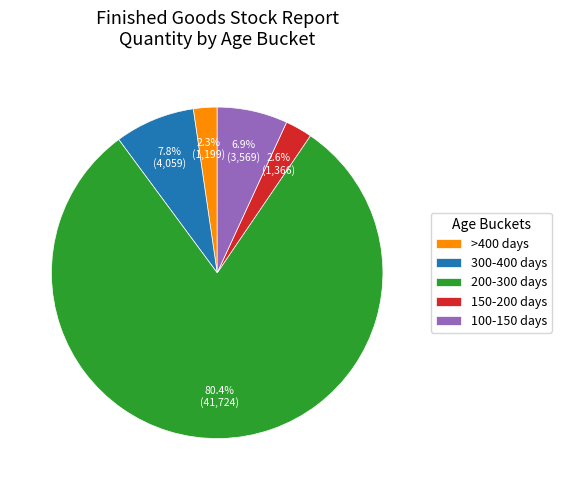

What is the ratio of the value at >400 days to the value at 300-400 days?

0.3